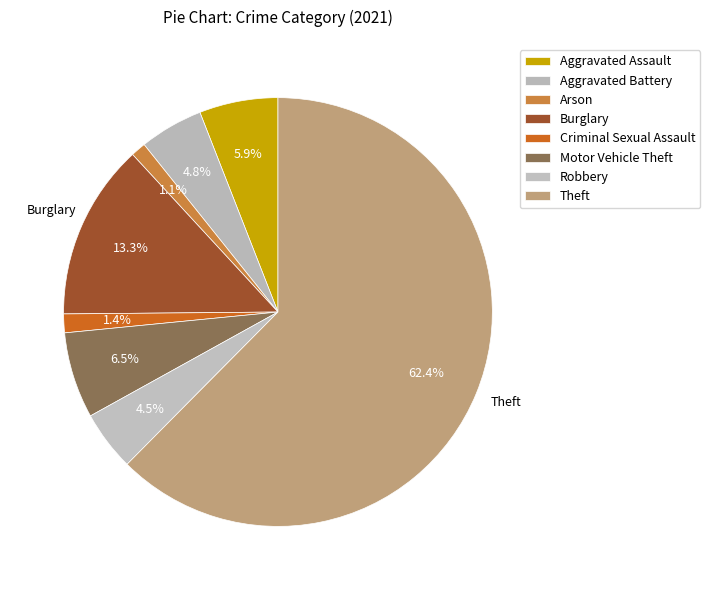

To the nearest percent, what is the combined percentage of Aggravated Battery and Aggravated Assault?

11%